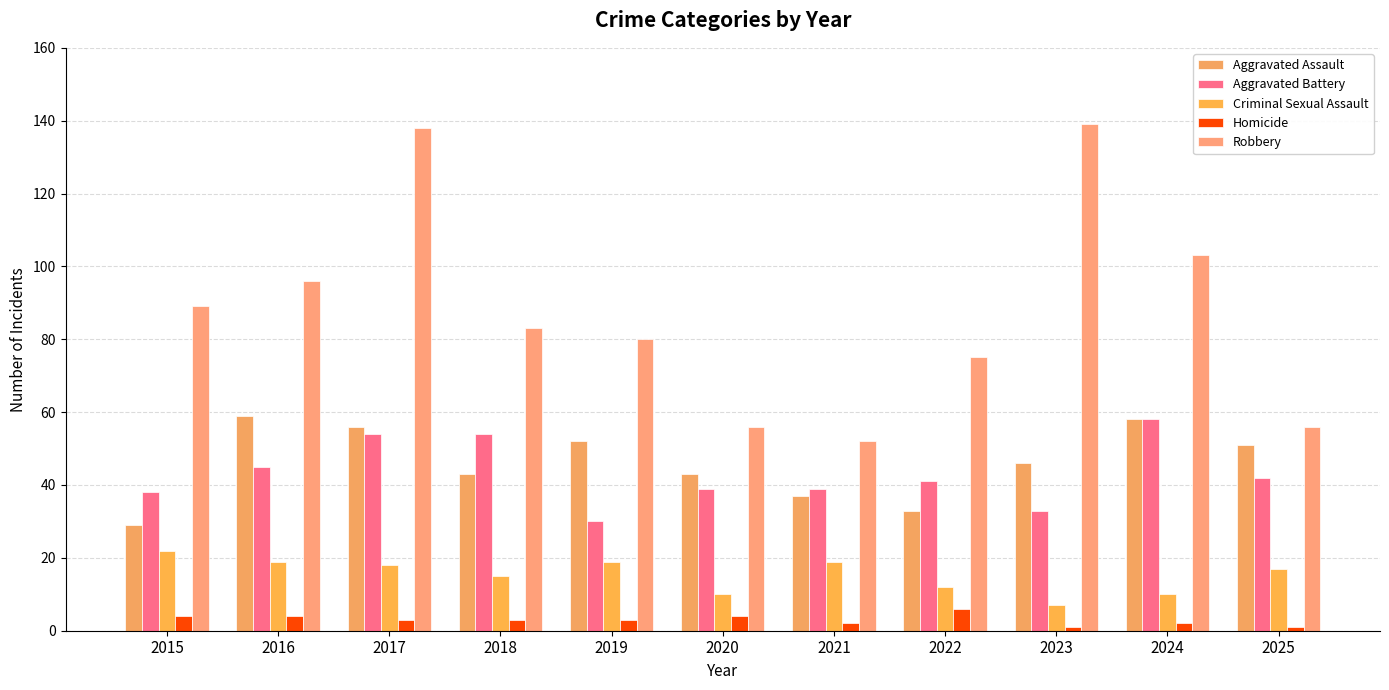

List the labels in order of Robbery value, smallest first.

2021, 2020, 2025, 2022, 2019, 2018, 2015, 2016, 2024, 2017, 2023